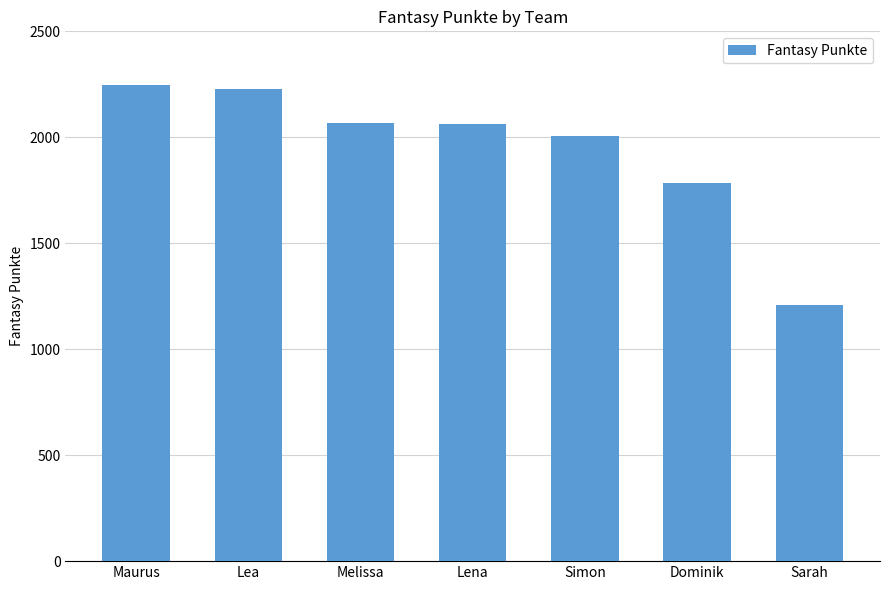

What is the difference between the maximum and second lowest values?

463